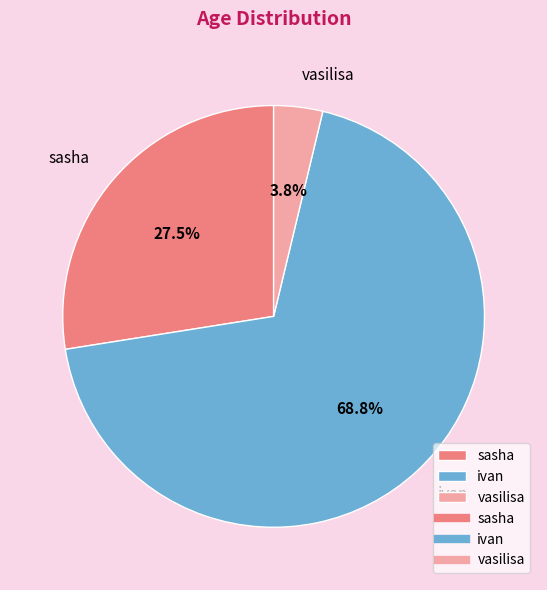

What is the largest slice in the pie chart?

ivan